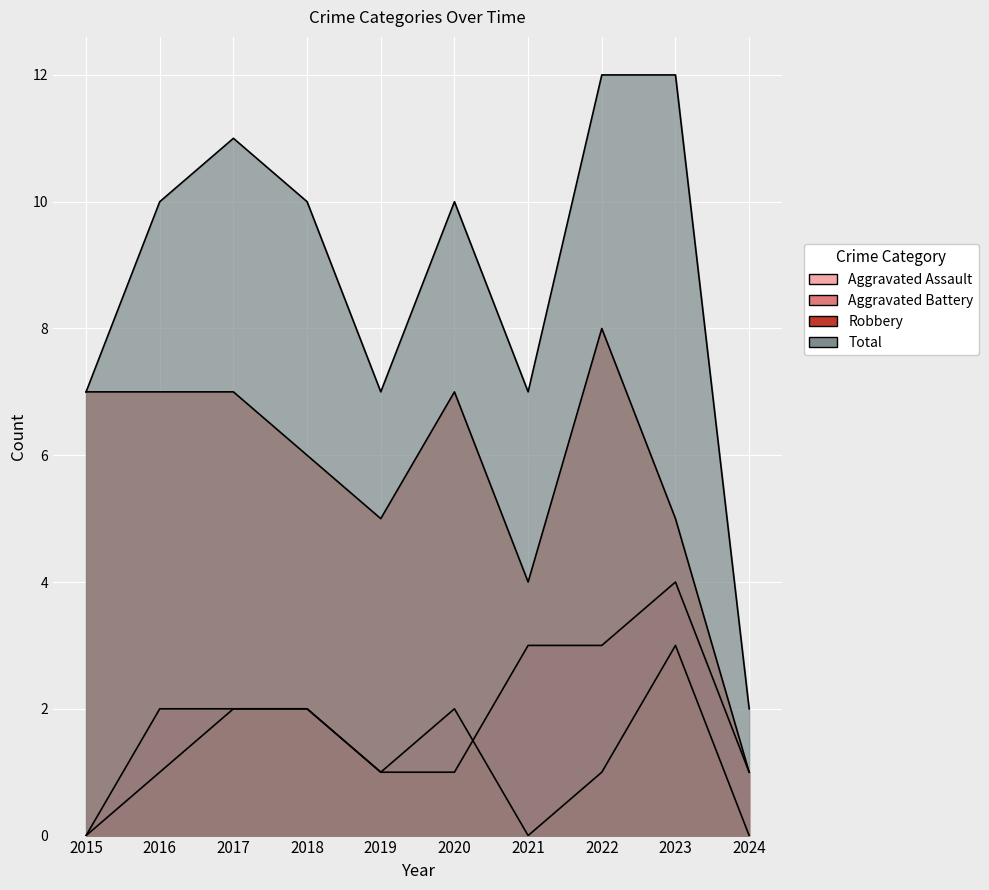

What value does the Aggravated Assault series have at 2023?

3